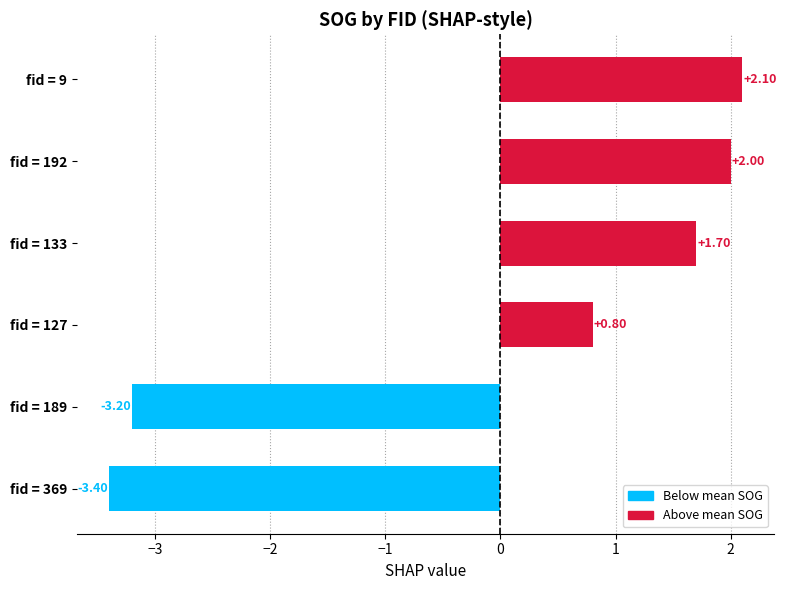

What is the change in value from fid = 127 to fid = 133?

+0.9